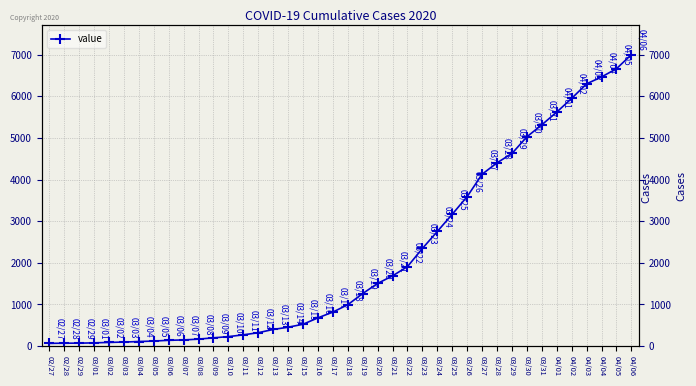

Does the chart display data point markers on the line(s)?

Yes